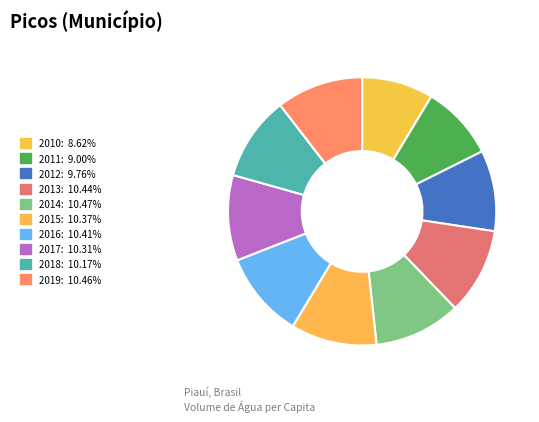

How many slices are in this pie chart?

10